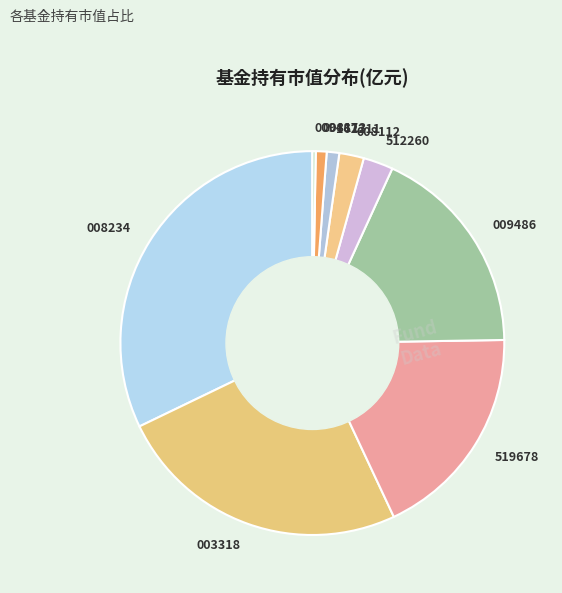

Count the number of slices in the pie.

9